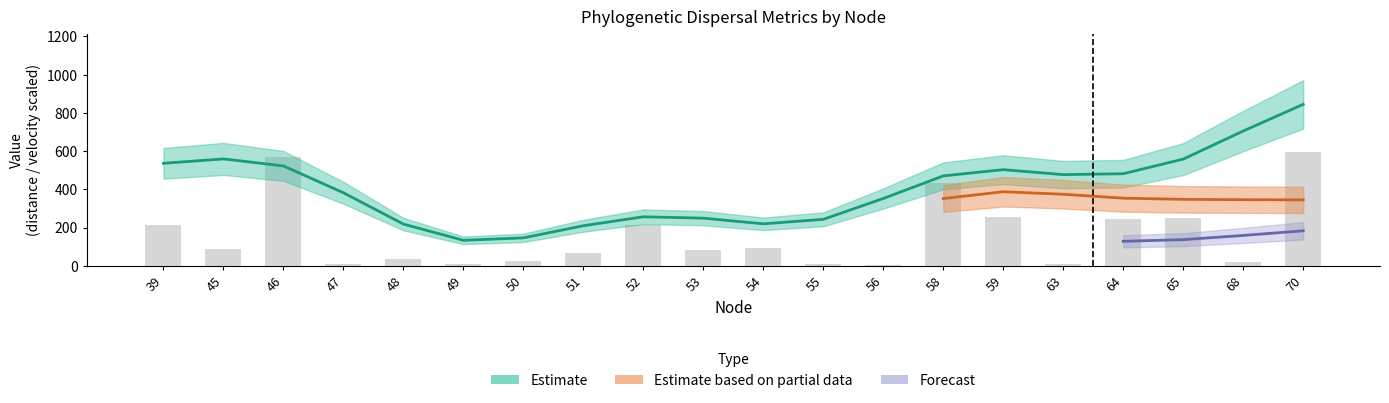

Which category has the lowest value in the distance series?

56